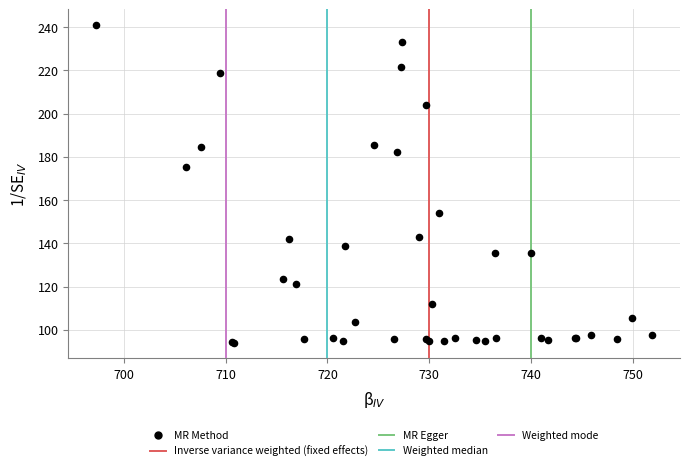

What Y value in the scatter plot is closest to 167?

175.3